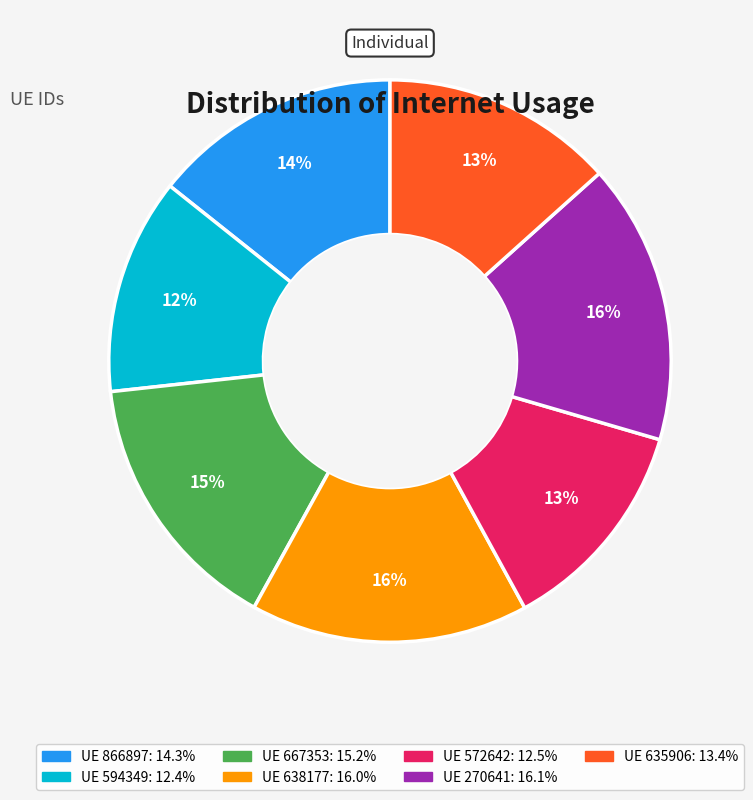

Does any single category account for the majority?

No